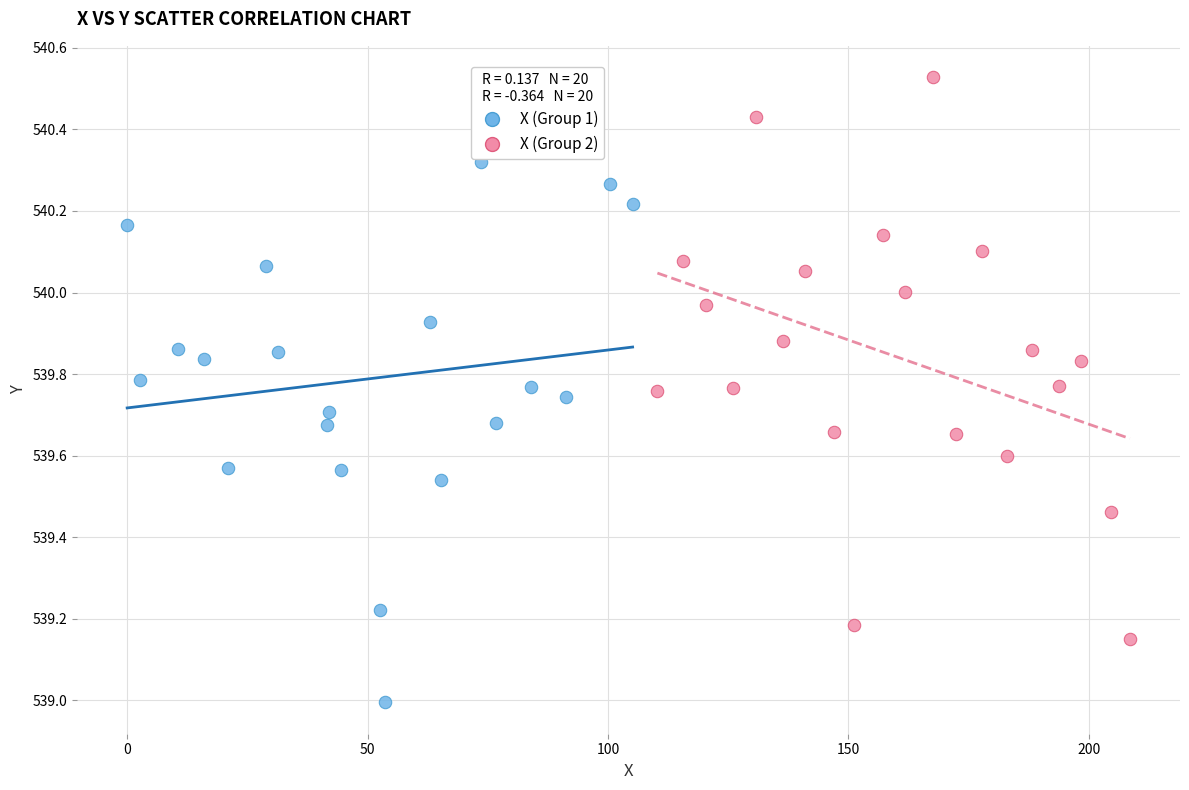

Which series contains the highest Y value?

X (Group 2)